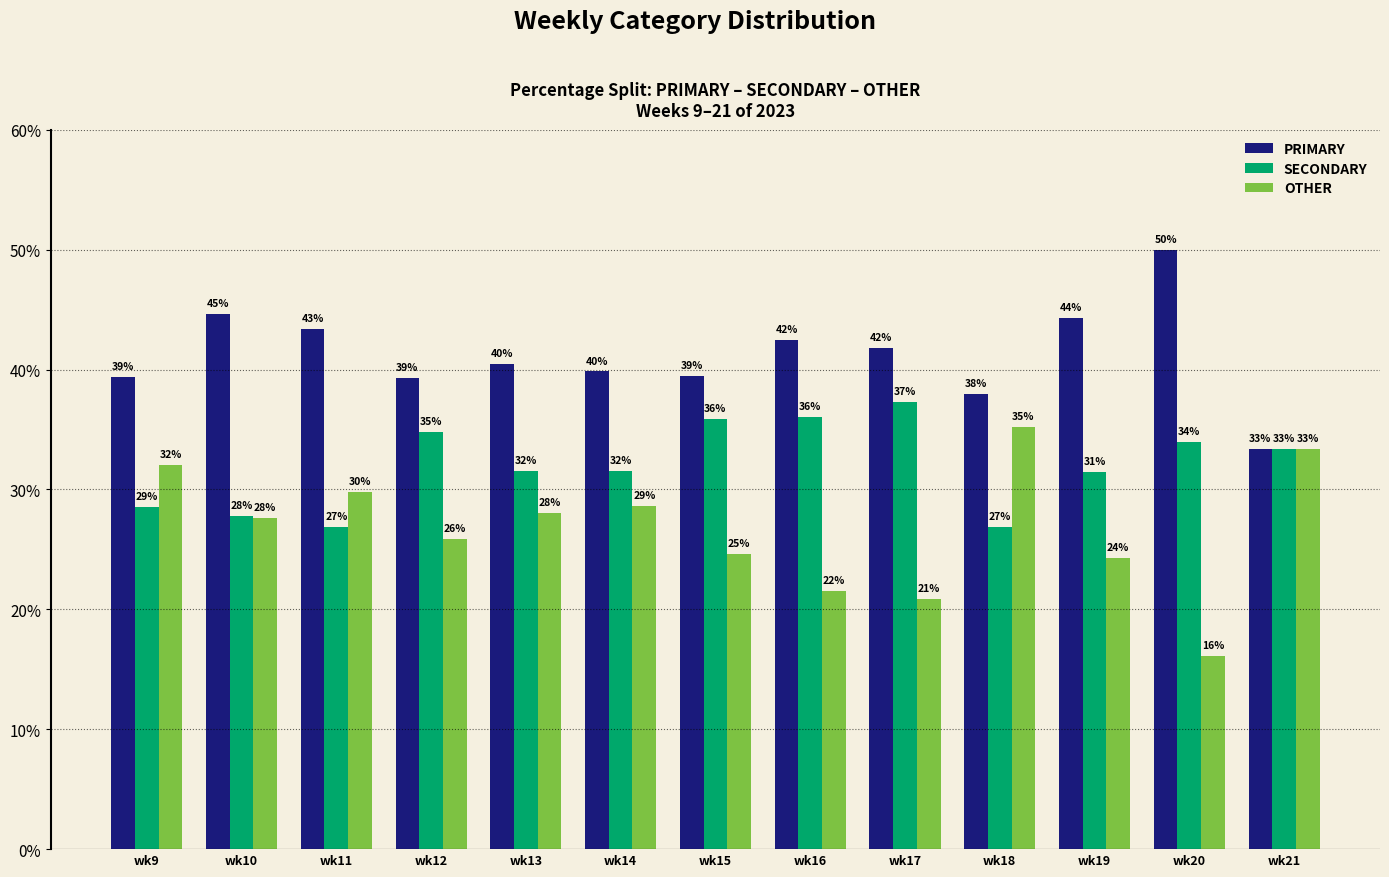

Which series has the widest spread of values?

OTHER